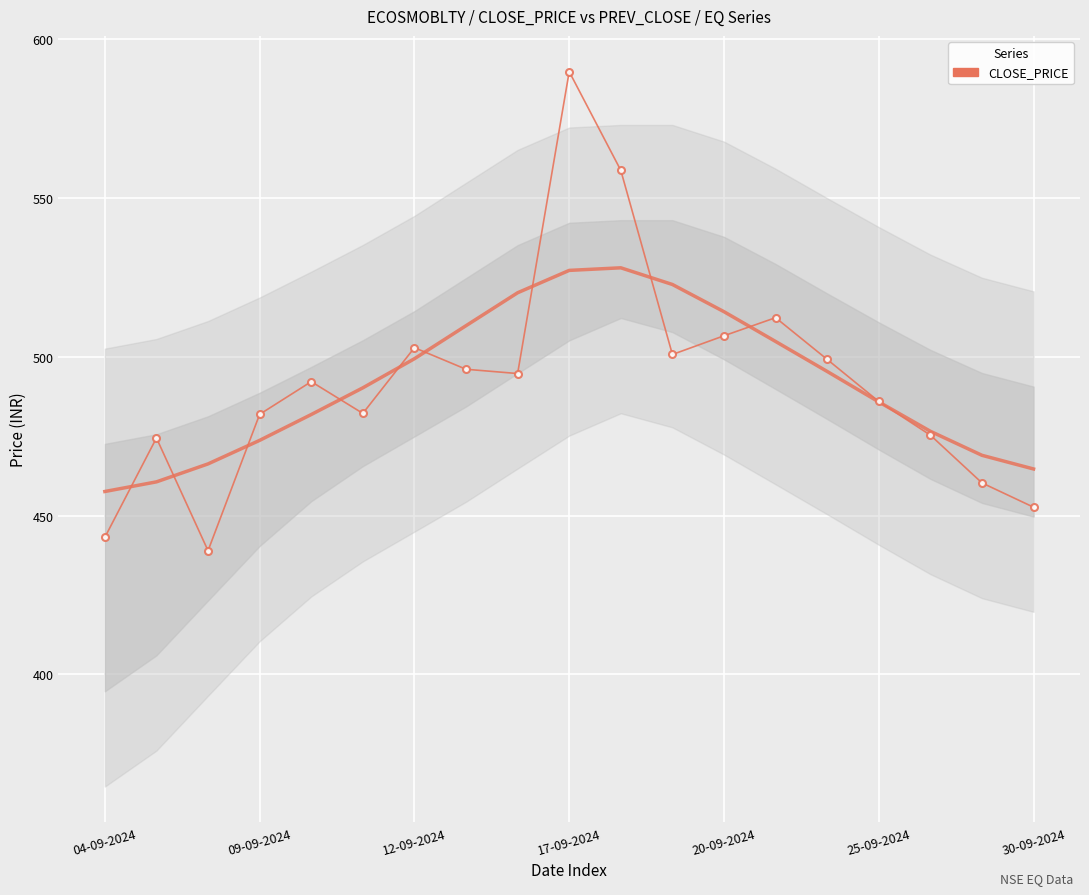

The chart shows a value of 496.1 at 7. True or false?

True